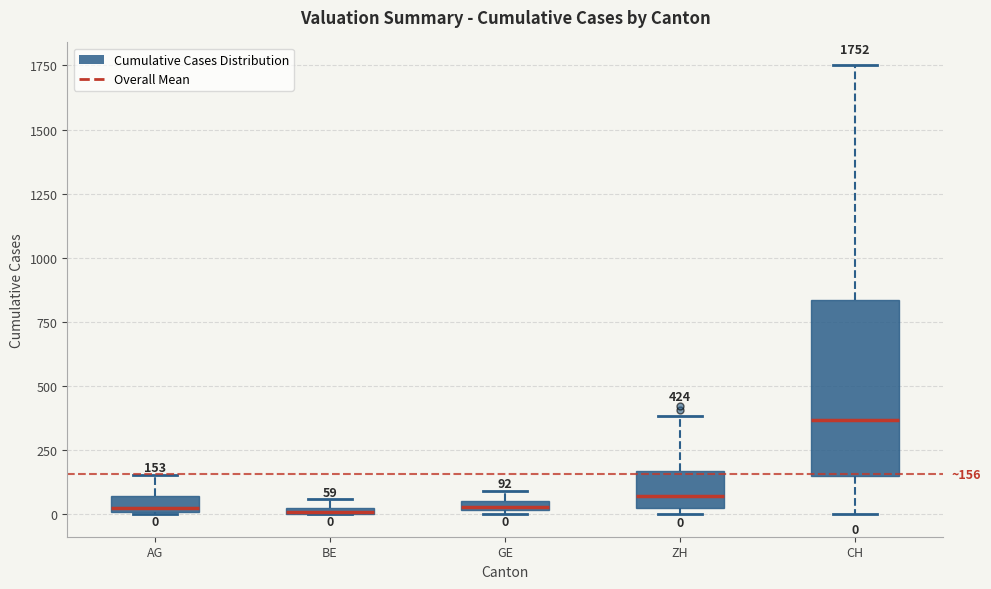

Which box is the tallest, from its lower edge to its upper edge?

CH